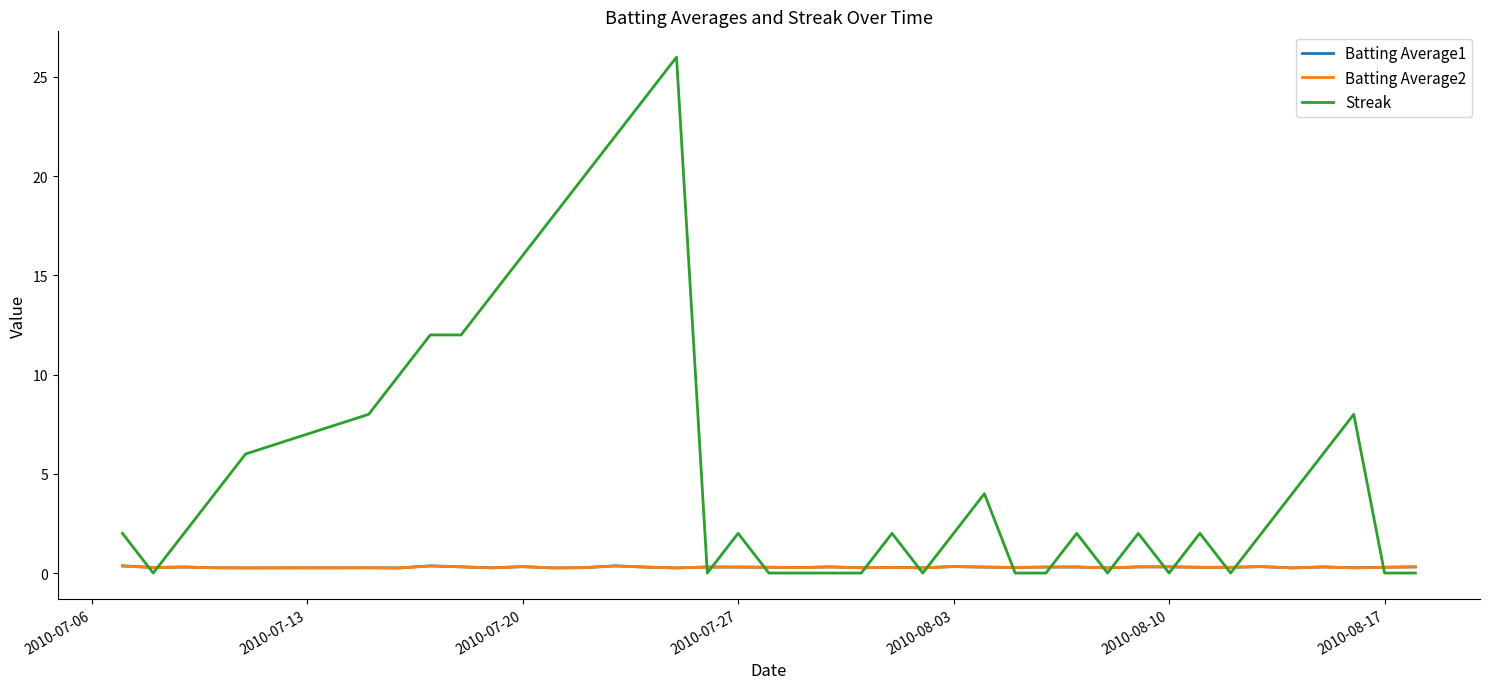

Which series has the largest total across all categories?

Streak